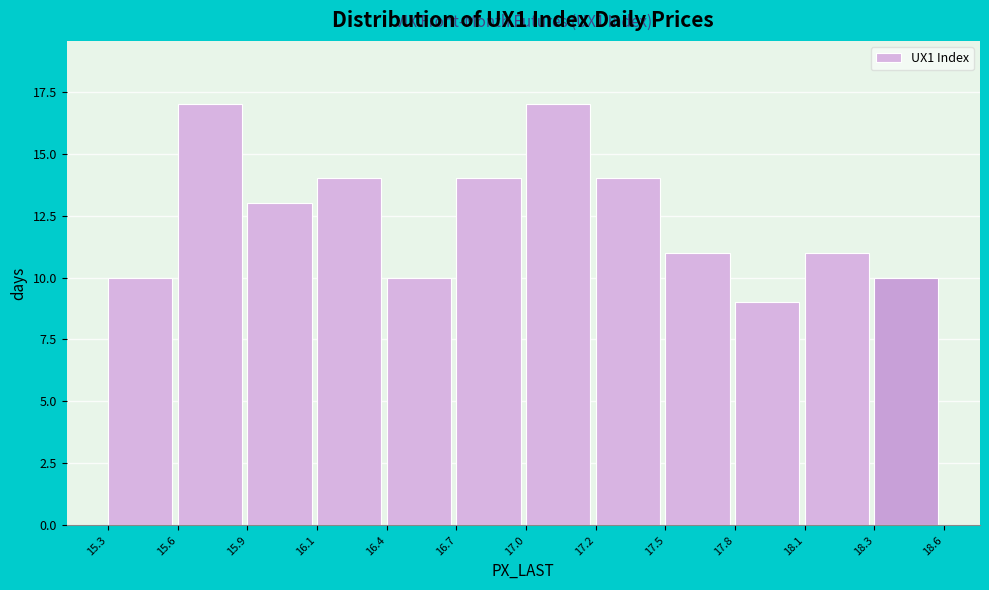

Reading left to right, extract all data points from this chart.

10	17	13	14	10	14	17	14	11	9	11	10